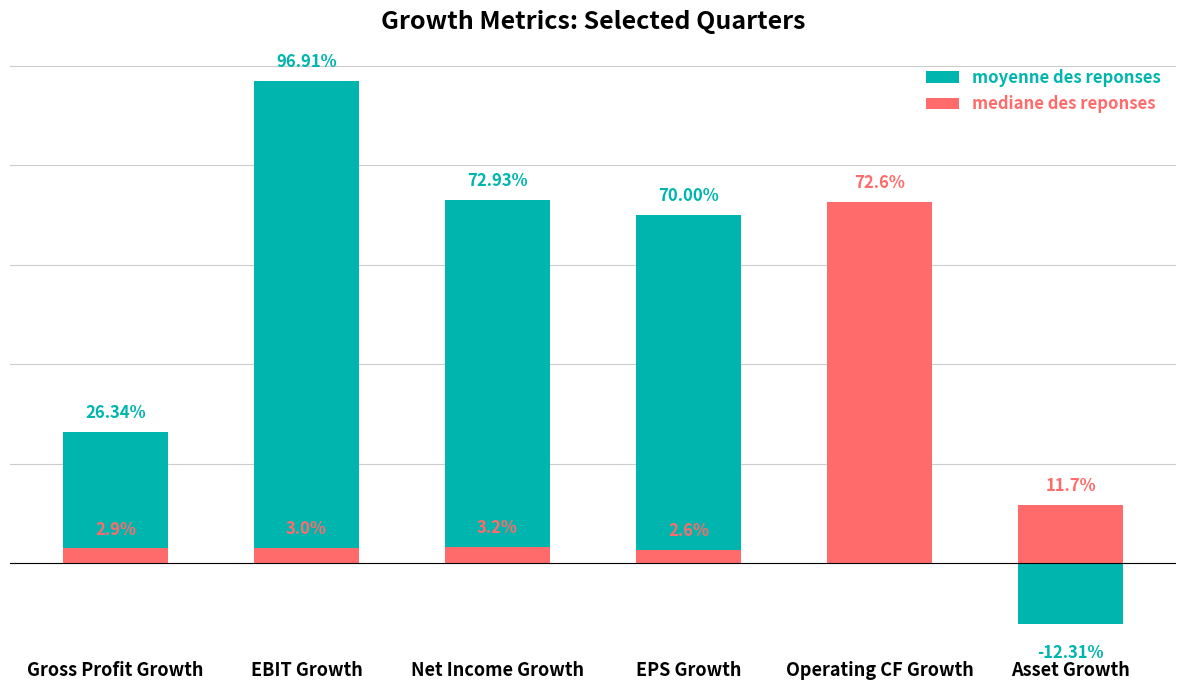

Is it true that moyenne des reponses equals 0.3 at Gross Profit Growth?

True